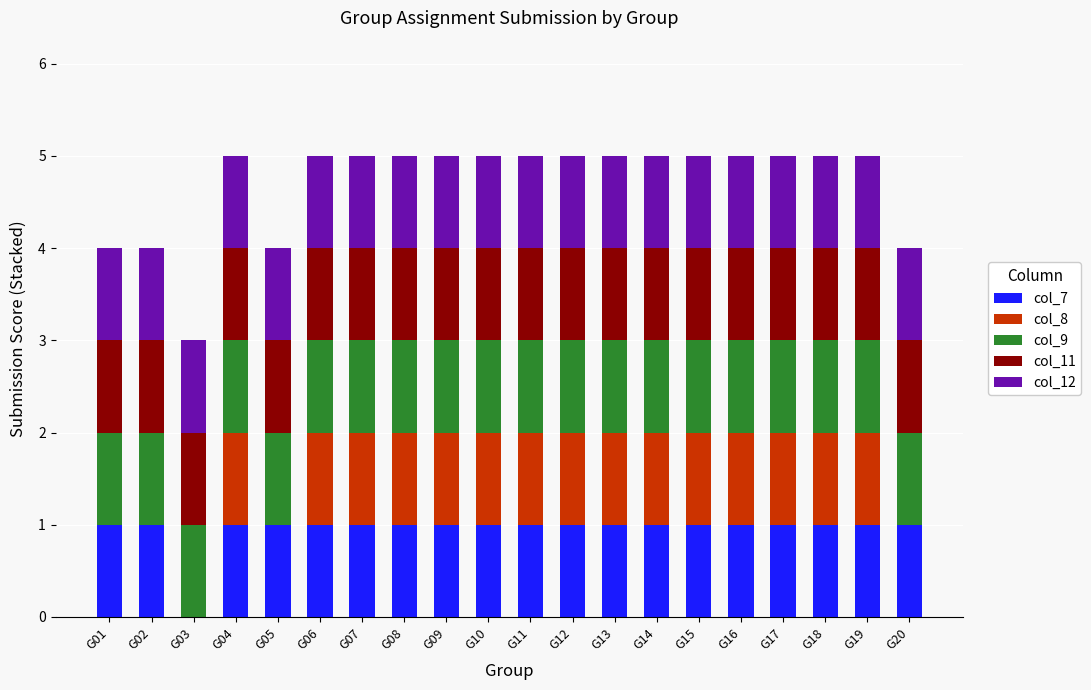

Are the bars grouped side by side (vs. stacked)?

No